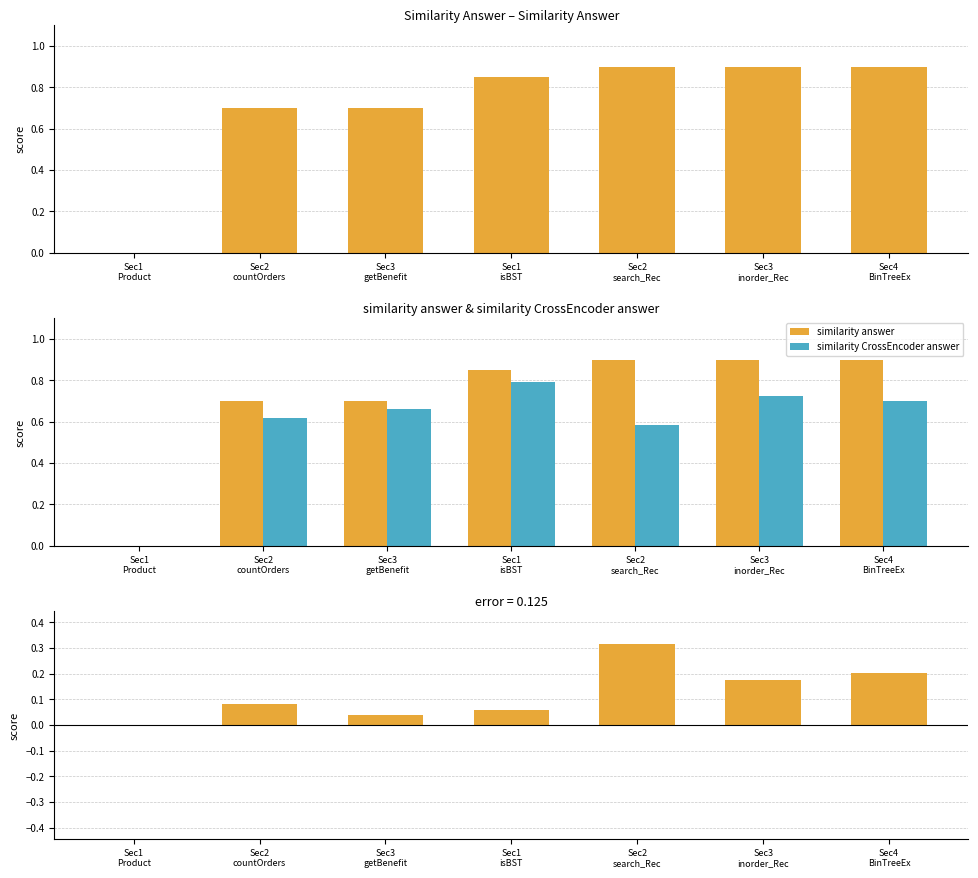

What is the sum of the difference (sim_ans - sim_crossenc) values at Sec3
inorder_Rec and Sec3
getBenefit?

0.2